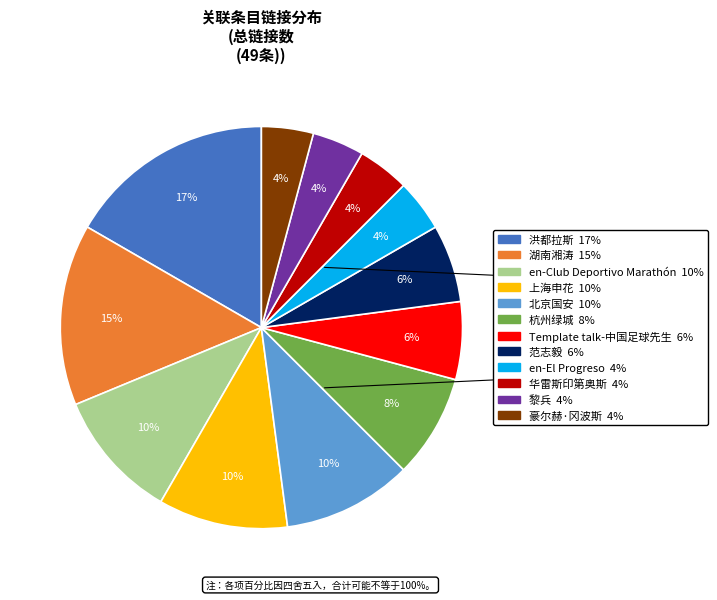

Do 北京国安 and Template talk-中国足球先生 together represent more than half of the pie?

No